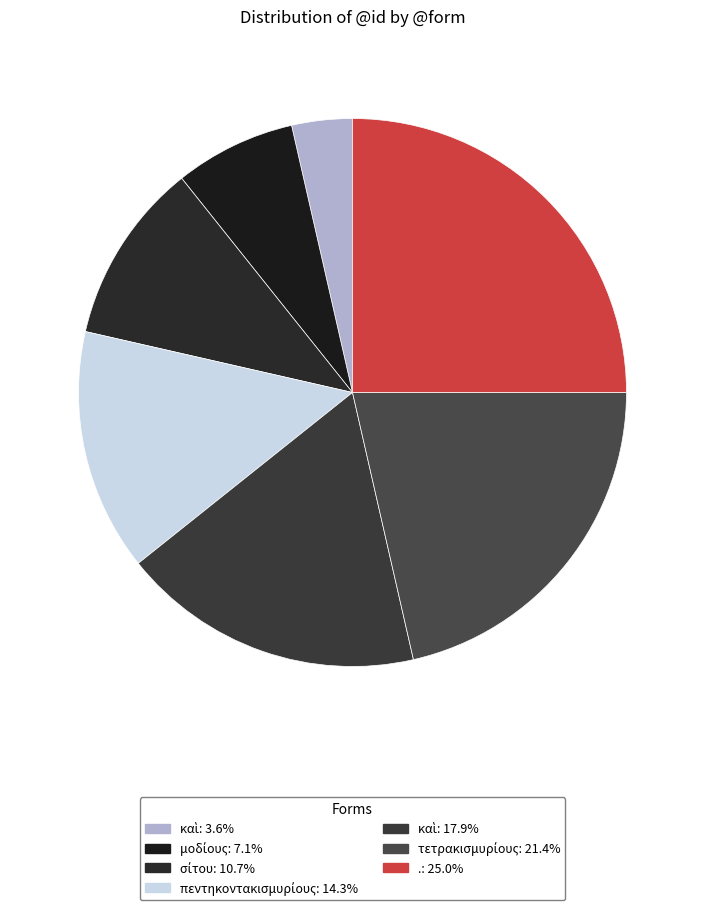

Rank the categories by value from highest to lowest.

., τετρακισμυρίους, καὶ, πεντηκοντακισμυρίους, σίτου, μοδίους, καὶ